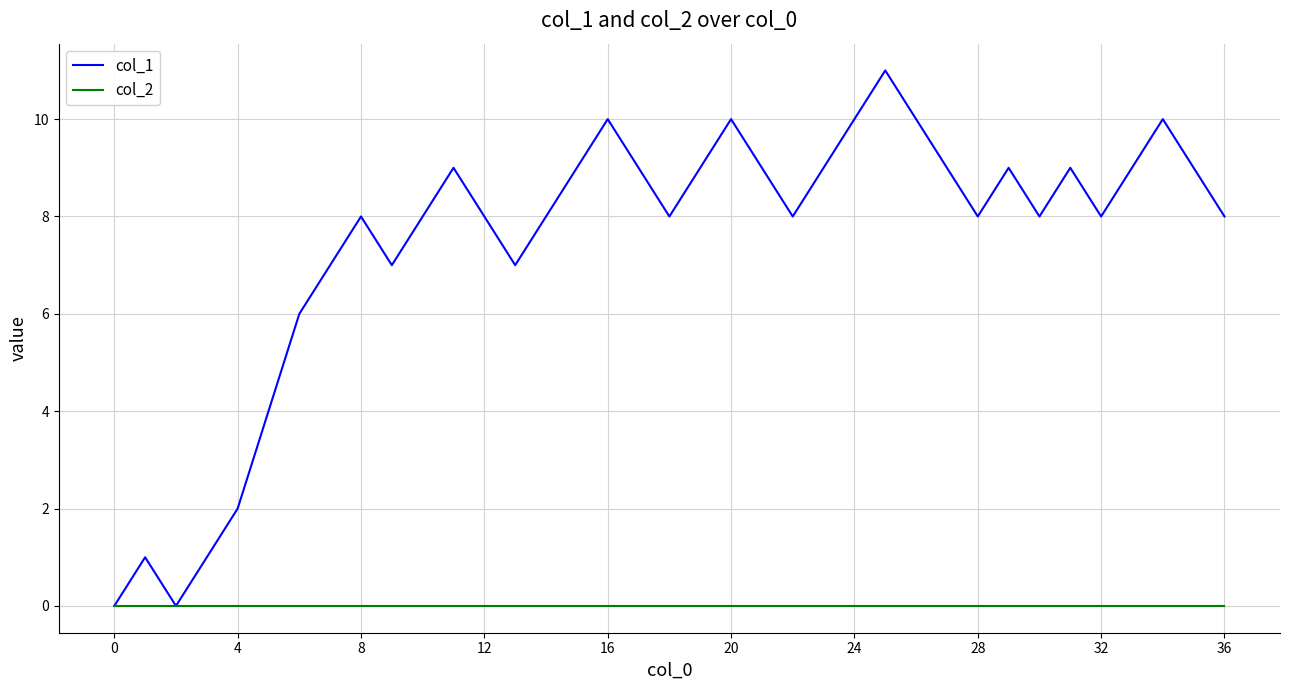

True or false: col_1 has more than 1 points higher than both neighbors.

True